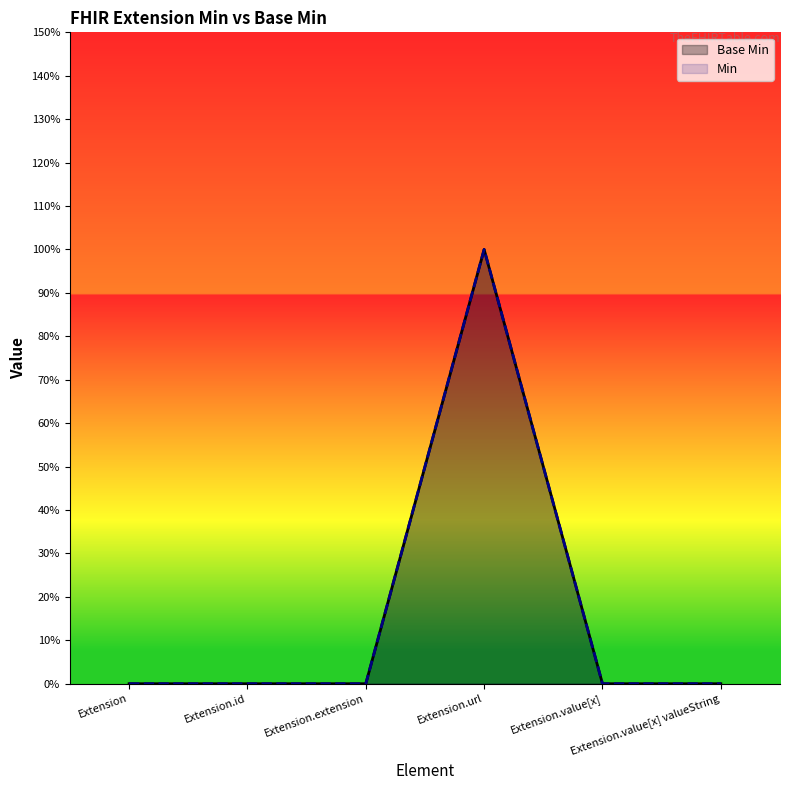

True or false: Min and Base Min cross at least once.

False